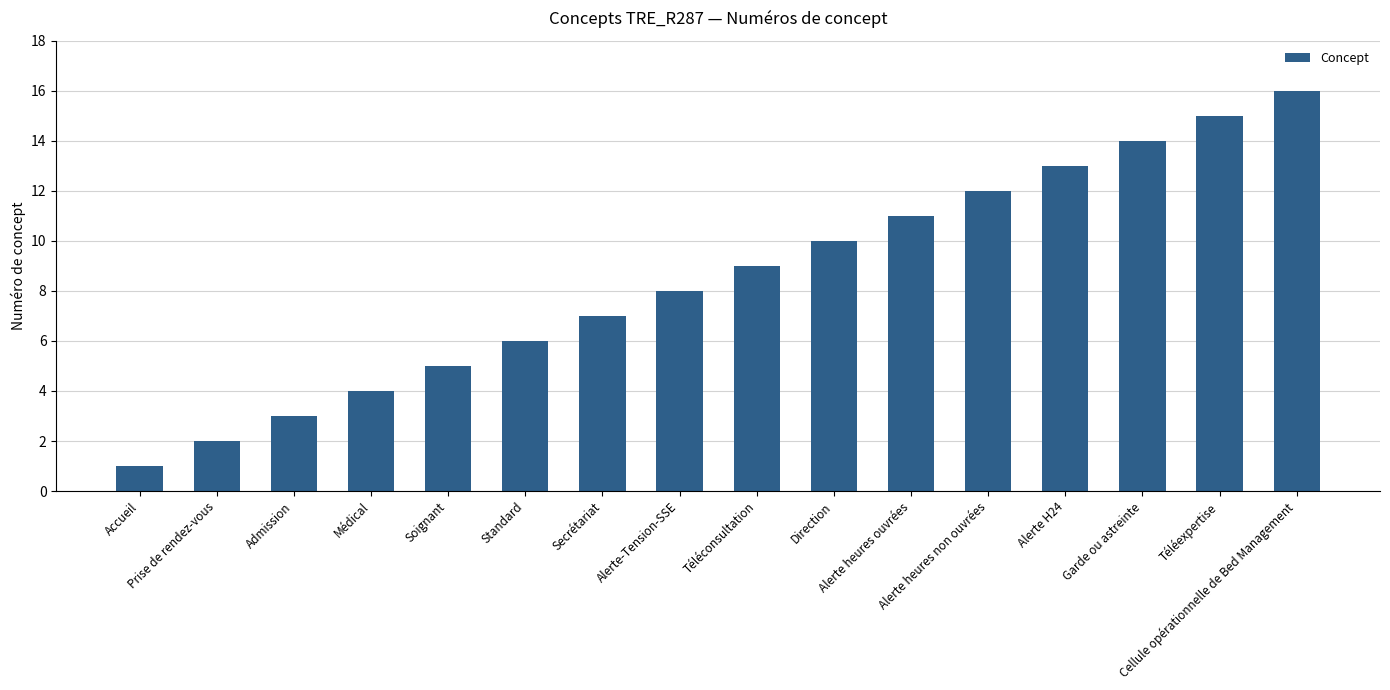

List the labels in order of value, largest first.

Cellule opérationnelle de Bed Management, Téléexpertise, Garde ou astreinte, Alerte H24, Alerte heures non ouvrées, Alerte heures ouvrées, Direction, Téléconsultation, Alerte-Tension-SSE, Secrétariat, Standard, Soignant, Médical, Admission, Prise de rendez-vous, Accueil